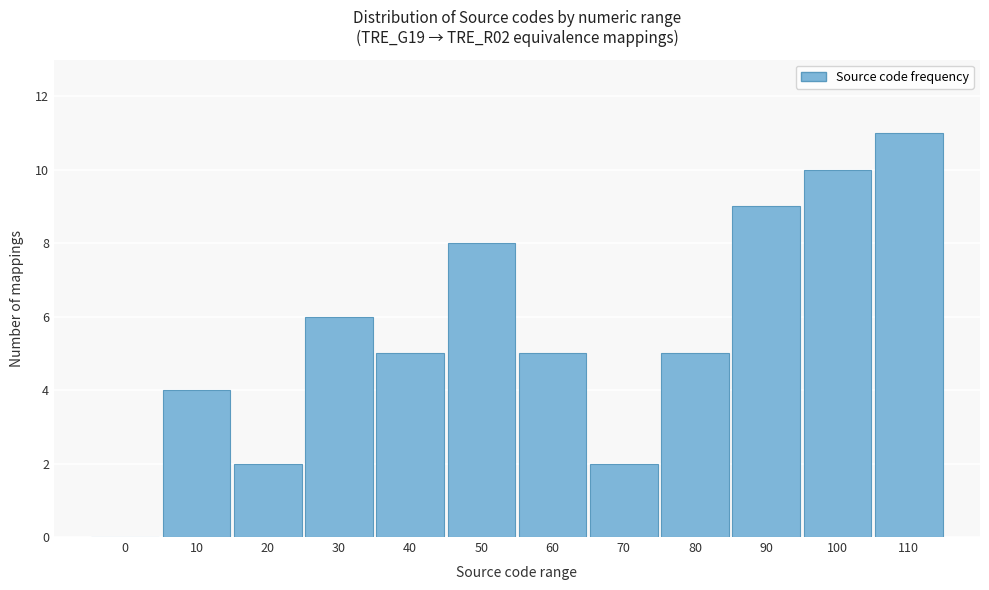

Reading left to right, extract all data points from this chart.

0=0	10=4	20=2	30=6	40=5	50=8	60=5	70=2	80=5	90=9	100=10	110=11